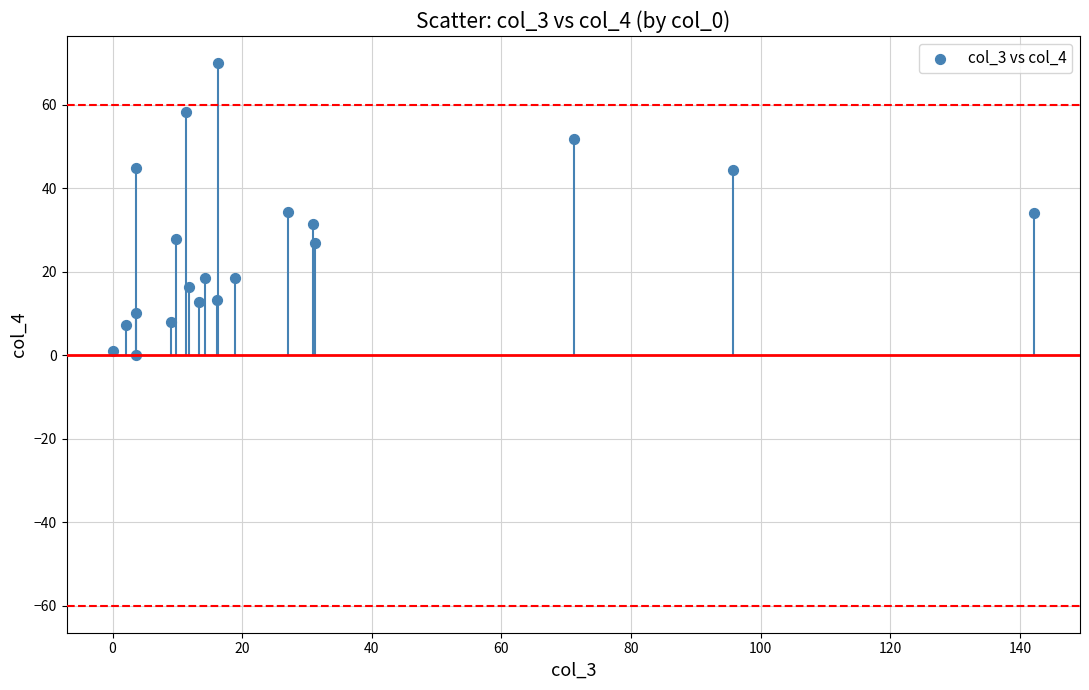

What is the range of X values (max minus min)?

142.2